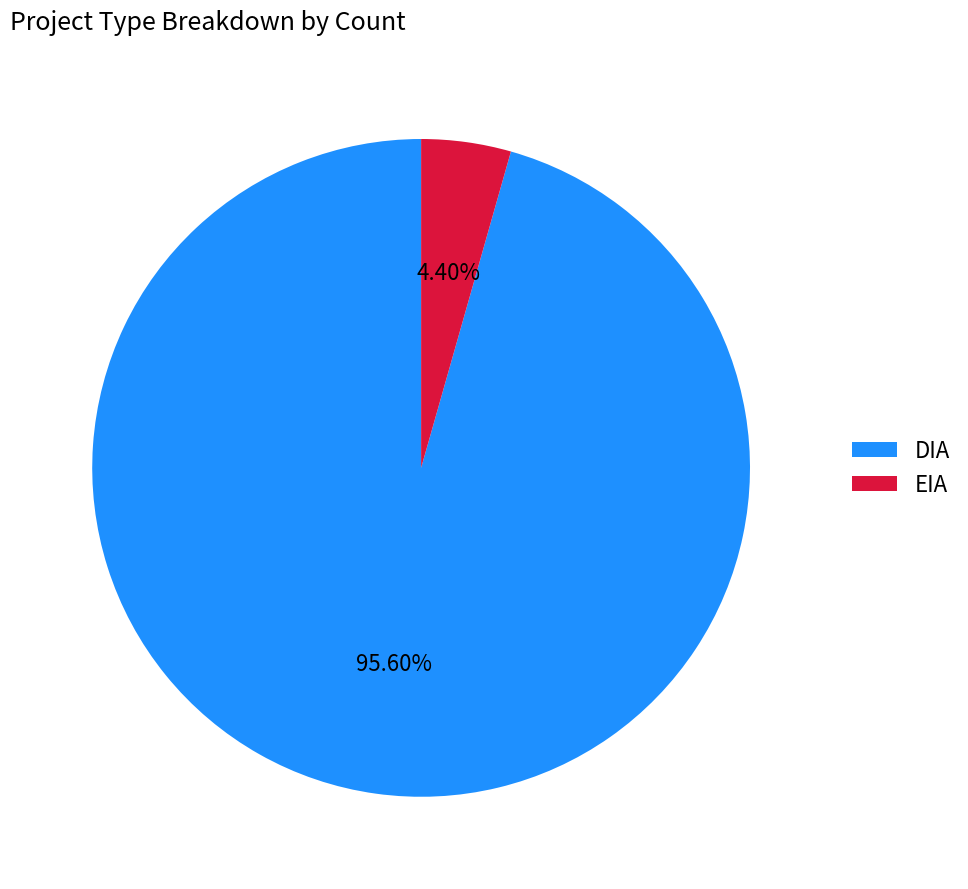

Between DIA and EIA, which is larger?

DIA